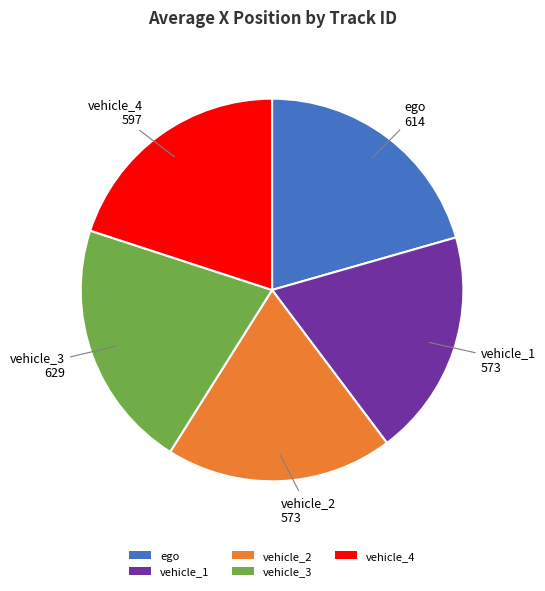

Between vehicle_4 and vehicle_2, which is larger?

vehicle_4